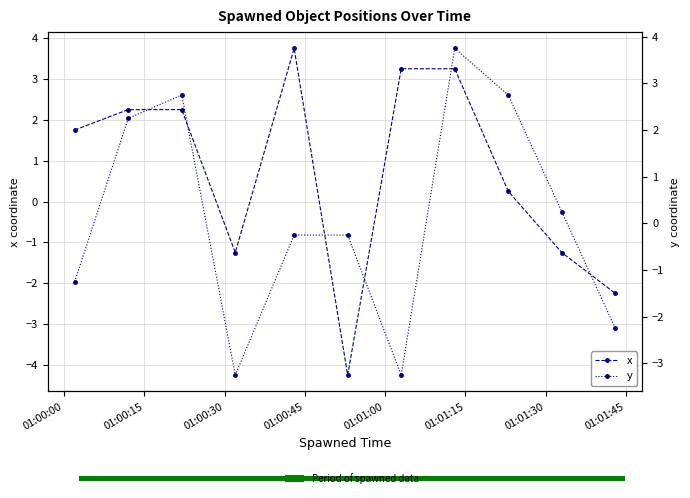

Which series has the largest total across all categories?

x